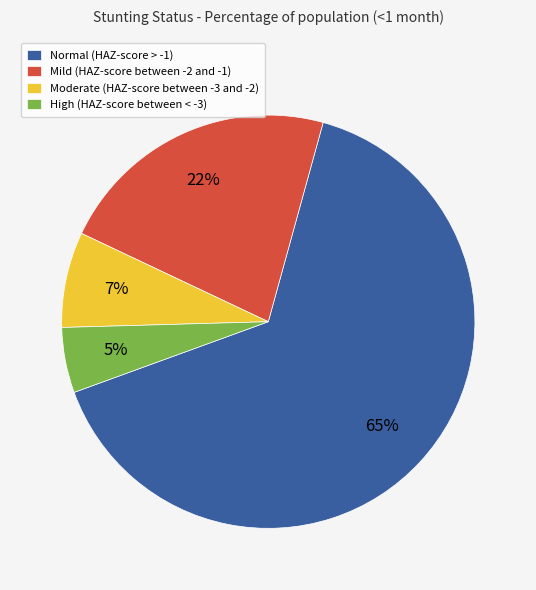

Does Mild (HAZ-score between -2 and -1) account for over 50% of the chart?

No